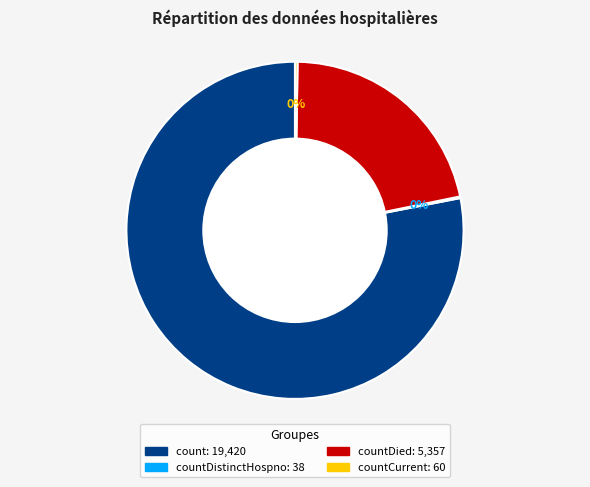

Is there any slice that represents more than half of the pie?

Yes